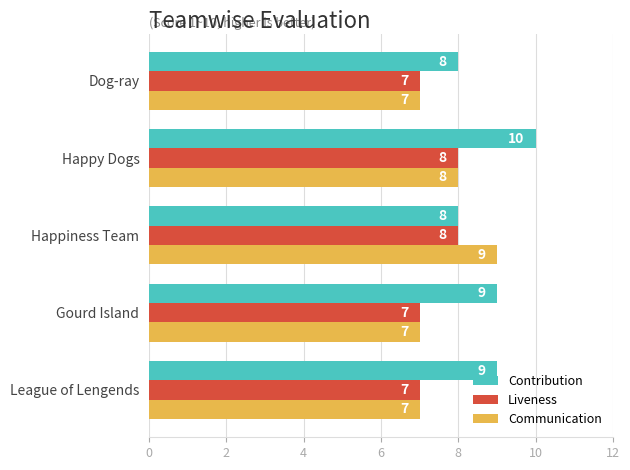

Between Happiness Team and Dog-ray, which series saw the biggest shift?

Communication